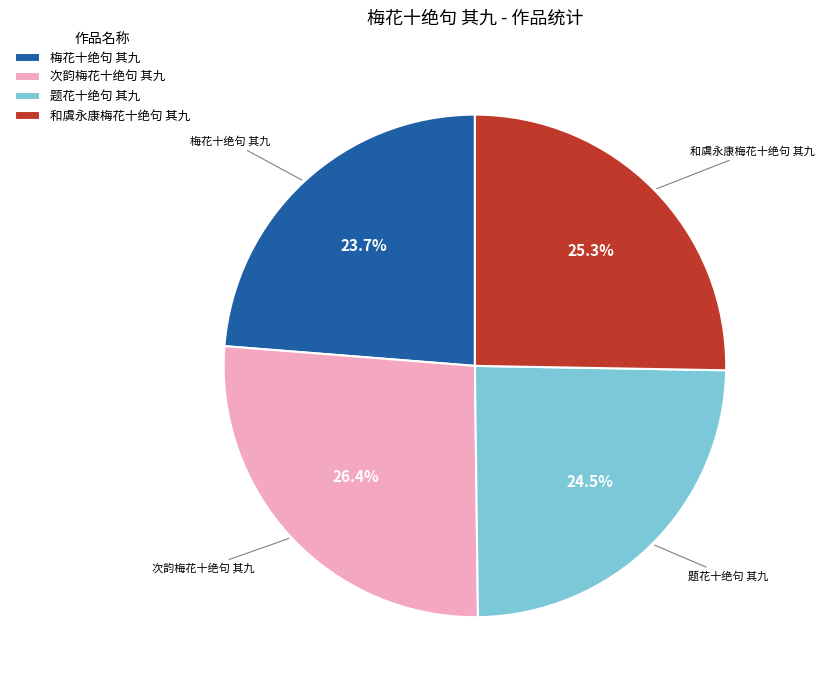

How much of the chart is everything except 题花十绝句 其九?

75.5%